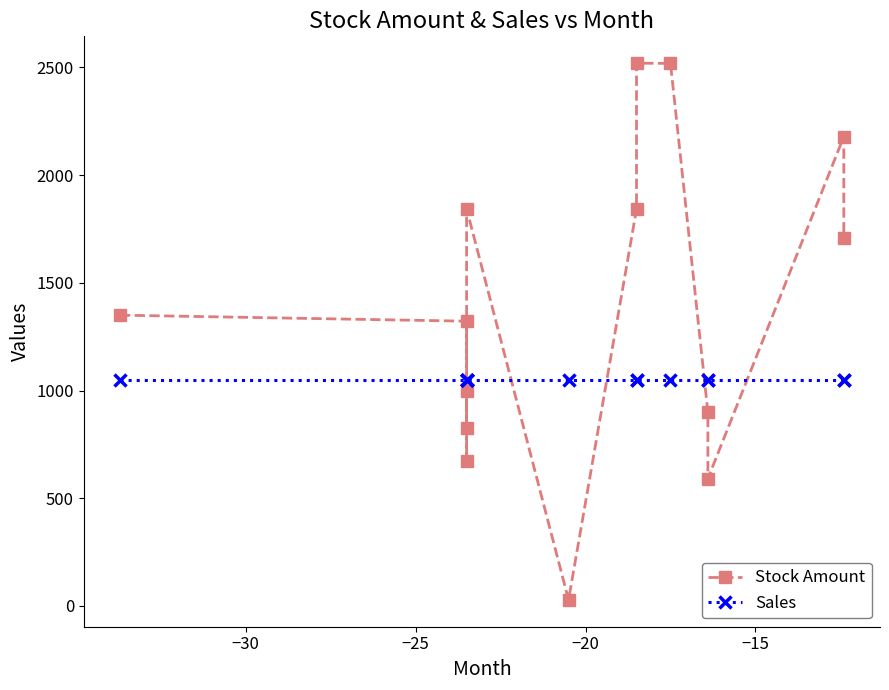

What is the sum of all Stock Amount values?

19305